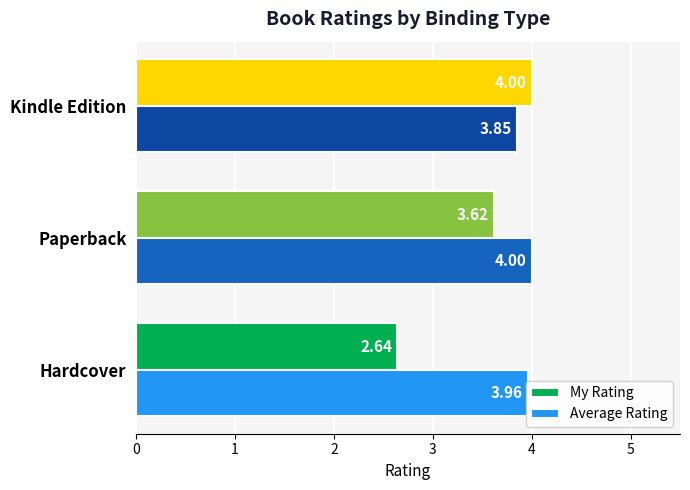

At which label does My Rating reach its peak?

Kindle Edition